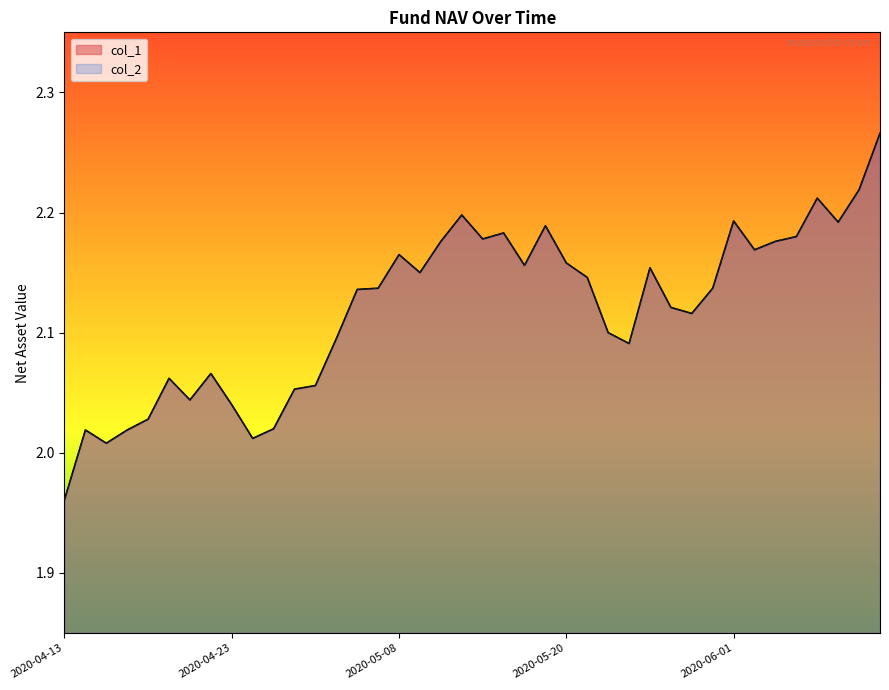

The col_2 series shows 3.9 at 2020-05-19. True or false?

False